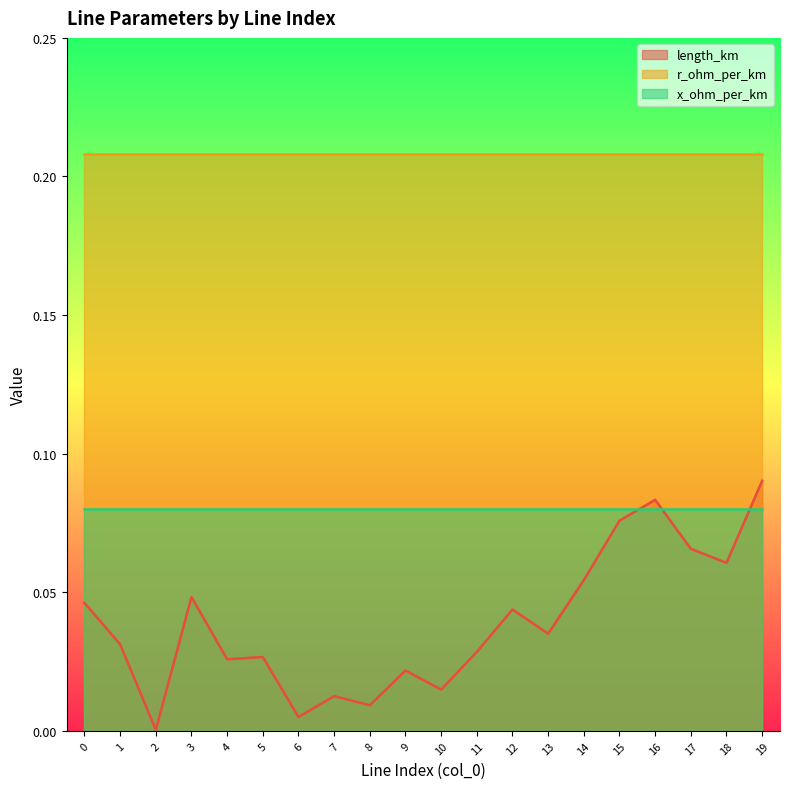

Does the chart display data point markers on the line(s)?

No